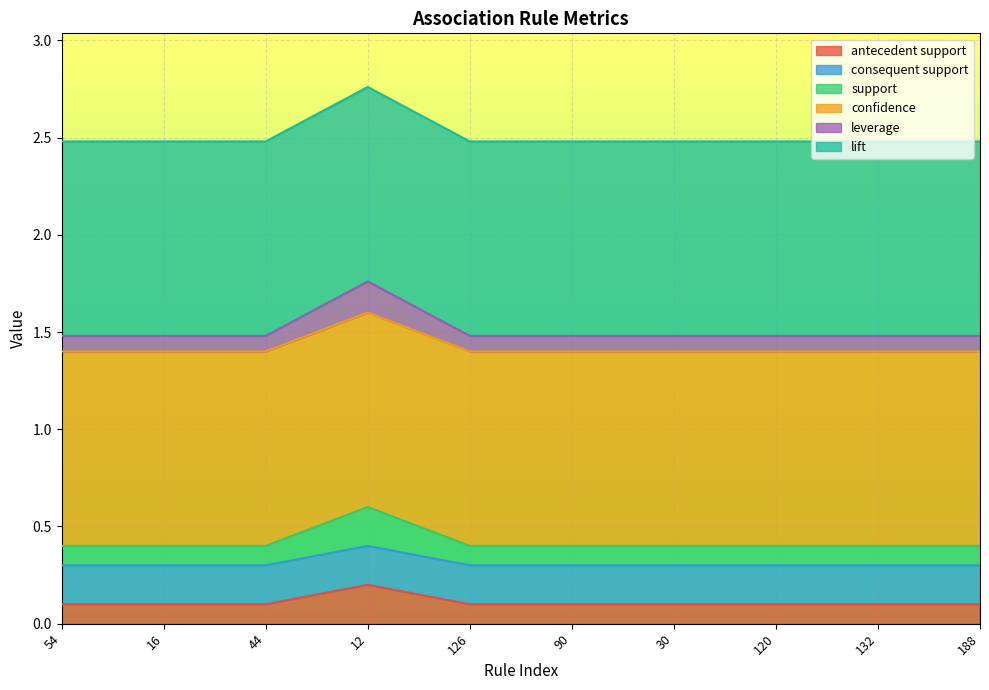

Which category has the highest value in the support series?

12